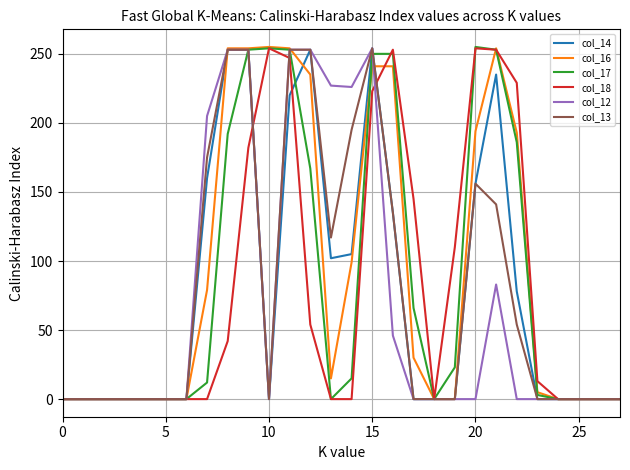

What is the maximum value shown in the chart?

255